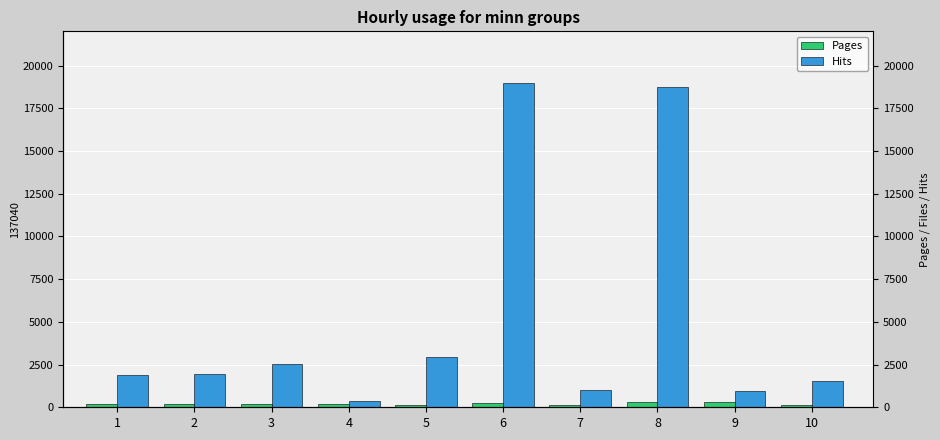

Between 6 and 10, which series saw the biggest shift?

Hits